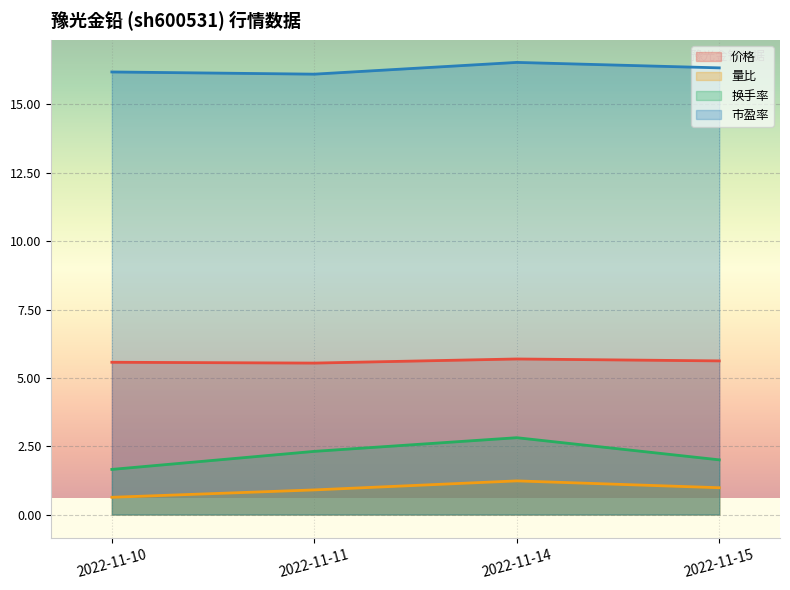

What is the highest value of the 量比 series?

1.2